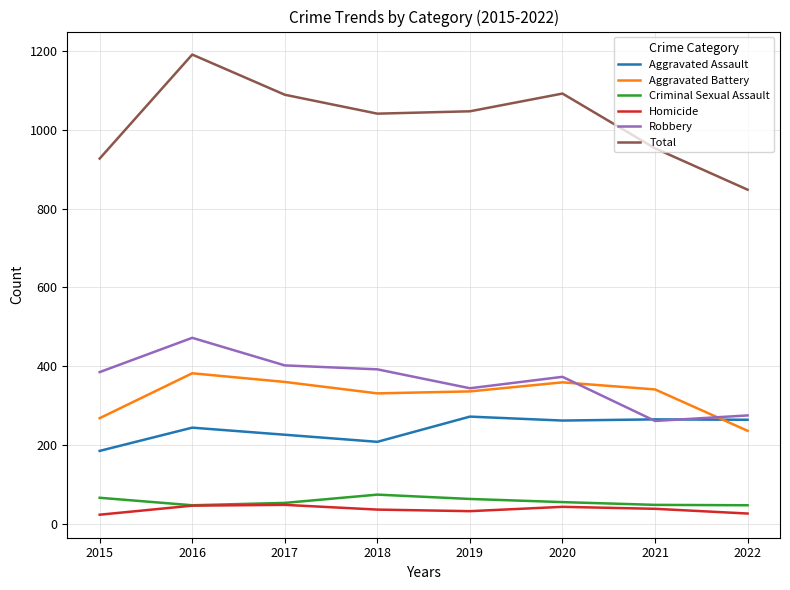

What is the approximate value of Total at 2019?

1047